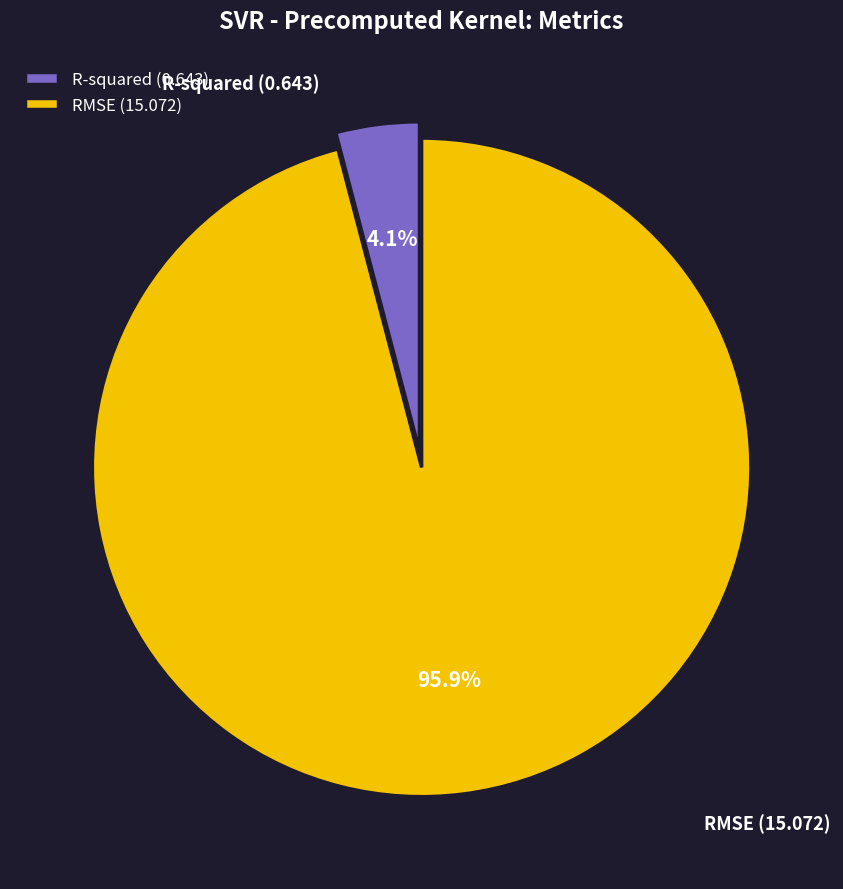

How many slices are in this pie chart?

2